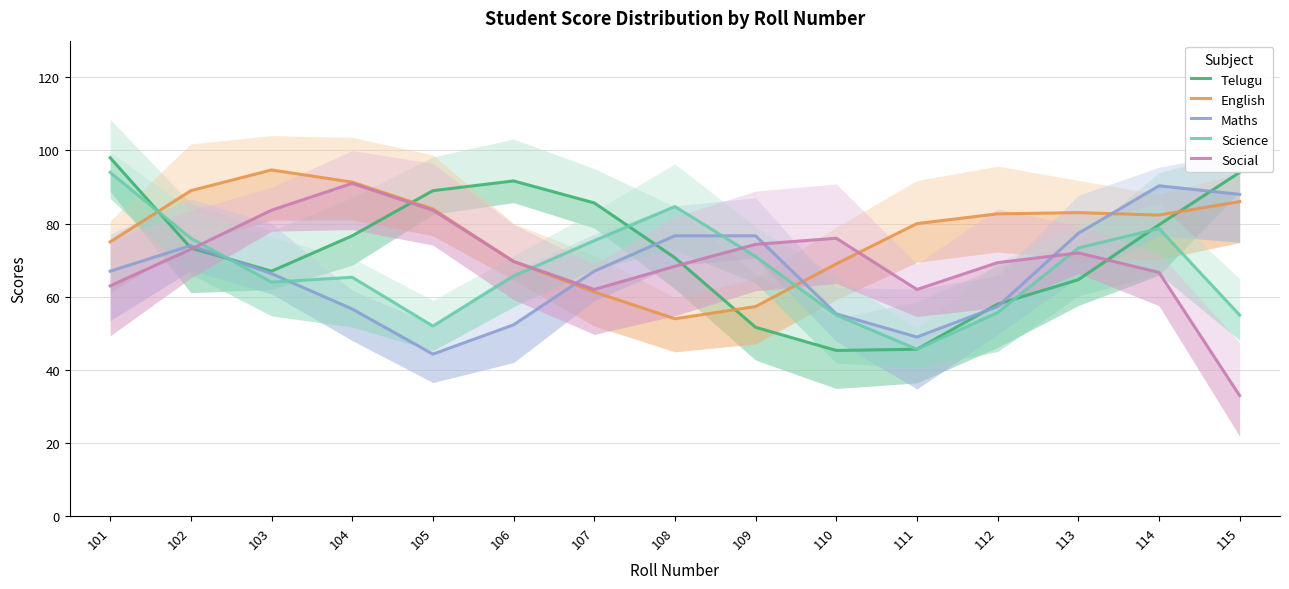

What is the total value across all series at 110?

300.7